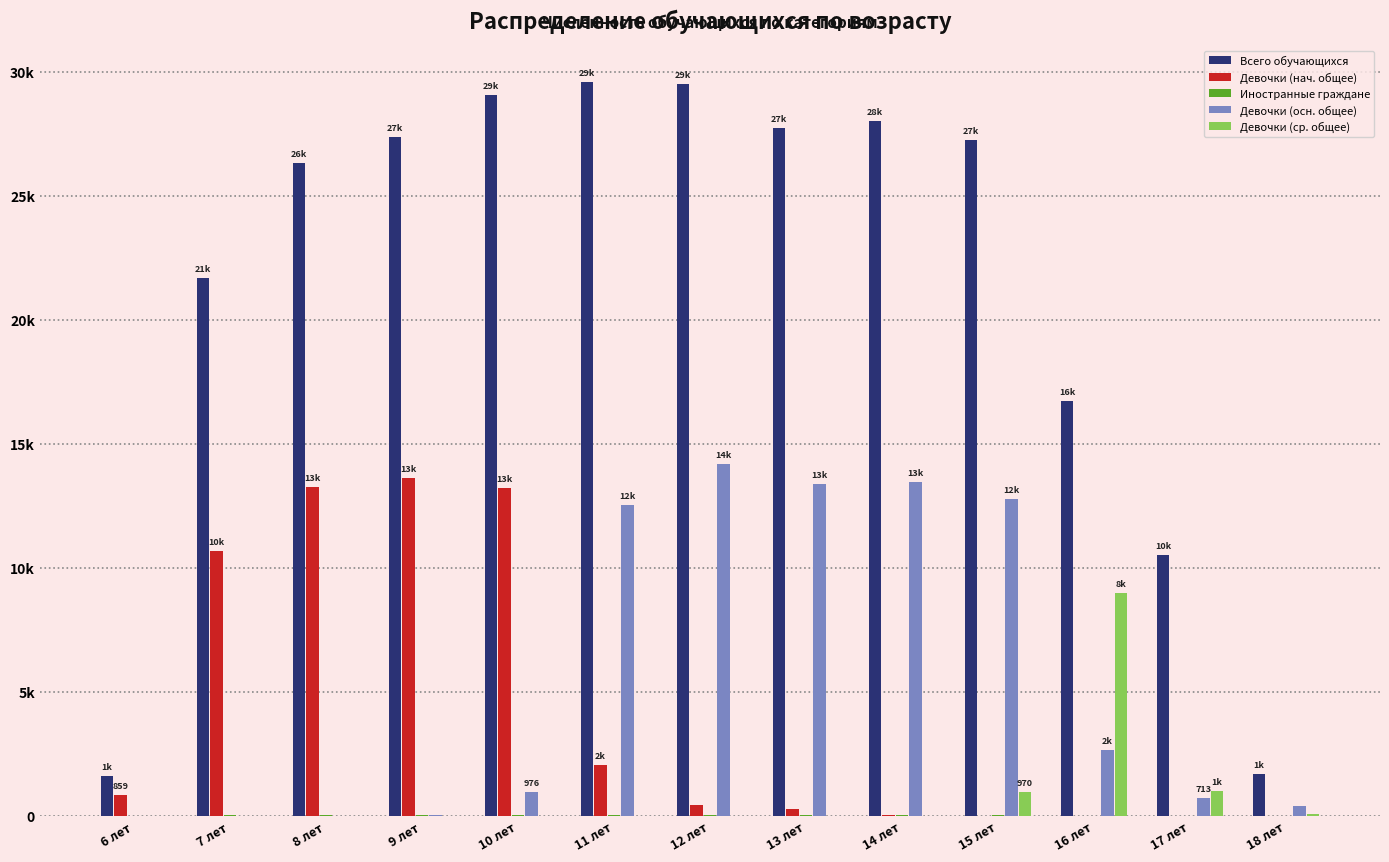

Read the Девочки (ср. общее) value at 15 лет.

970